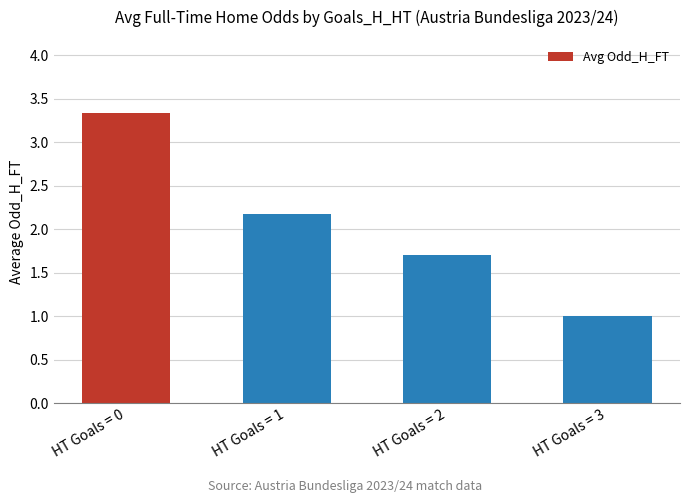

True or false: the data shows 3.3 at HT Goals = 0.

True